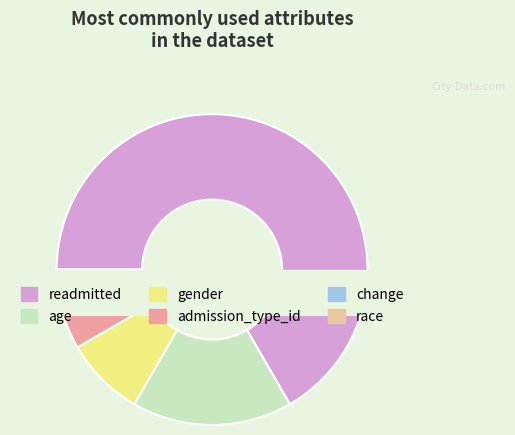

The gender slice represents 8% of the pie. True or false?

True